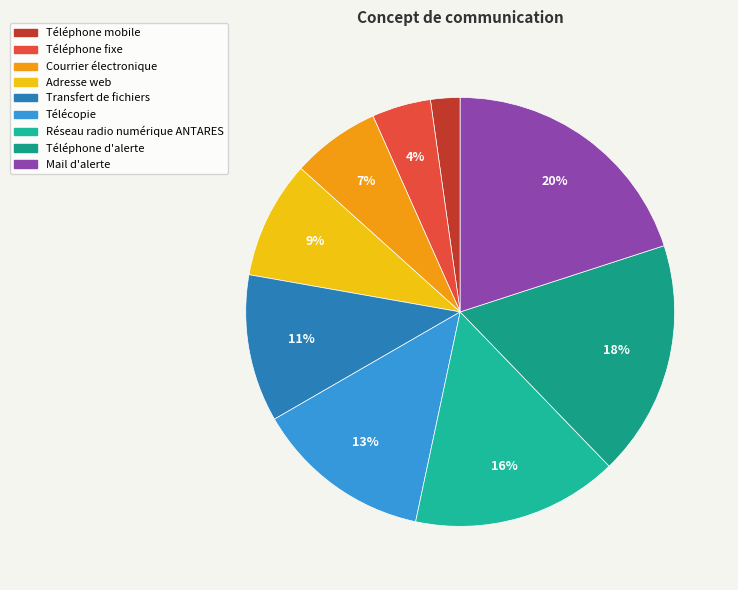

Is it true that Téléphone d'alerte is 18% of the pie?

True